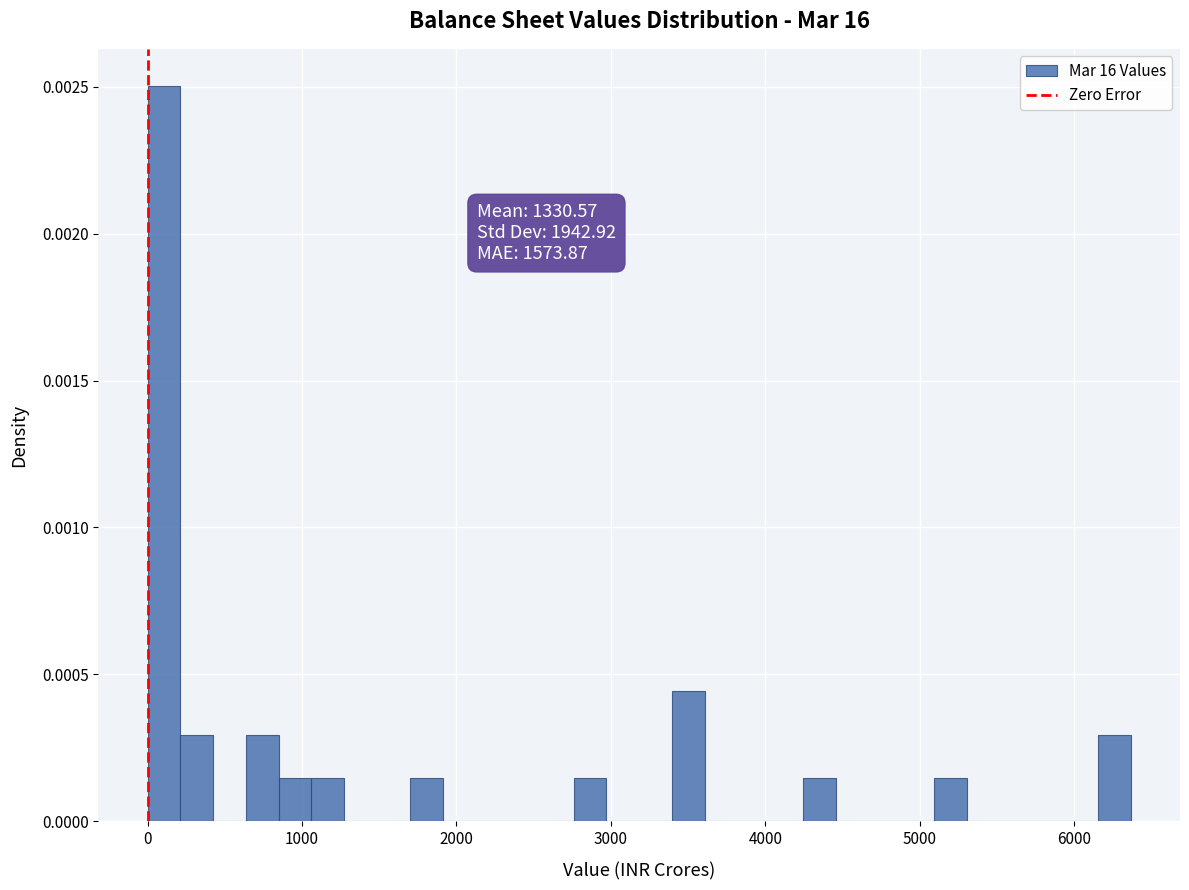

Around what value on the x-axis is the tallest bar? Give the approximate position of its centre, as read against the axis.

100